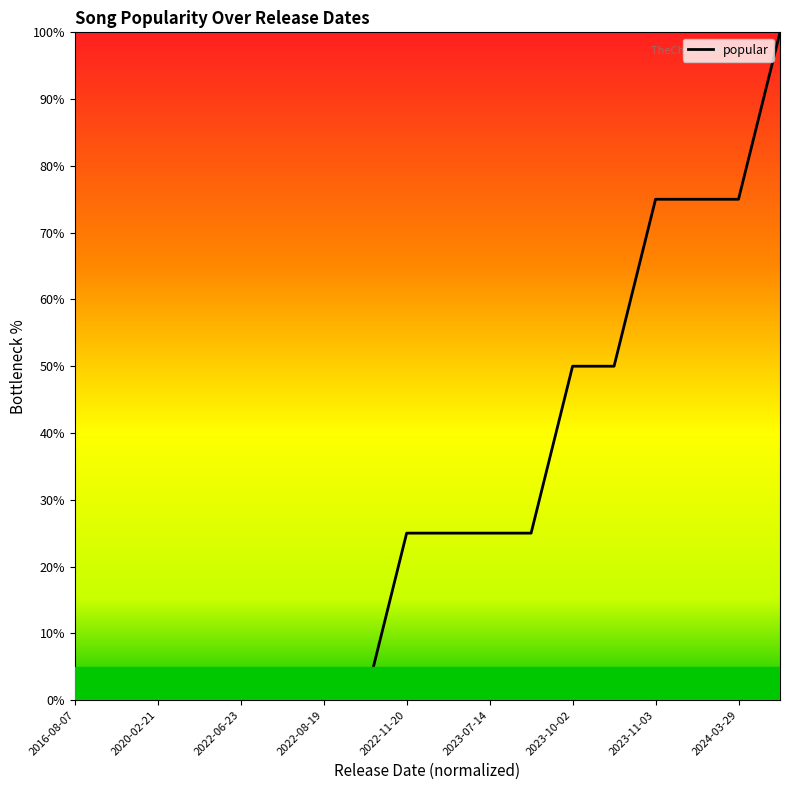

What is the maximum value shown in the chart?

100